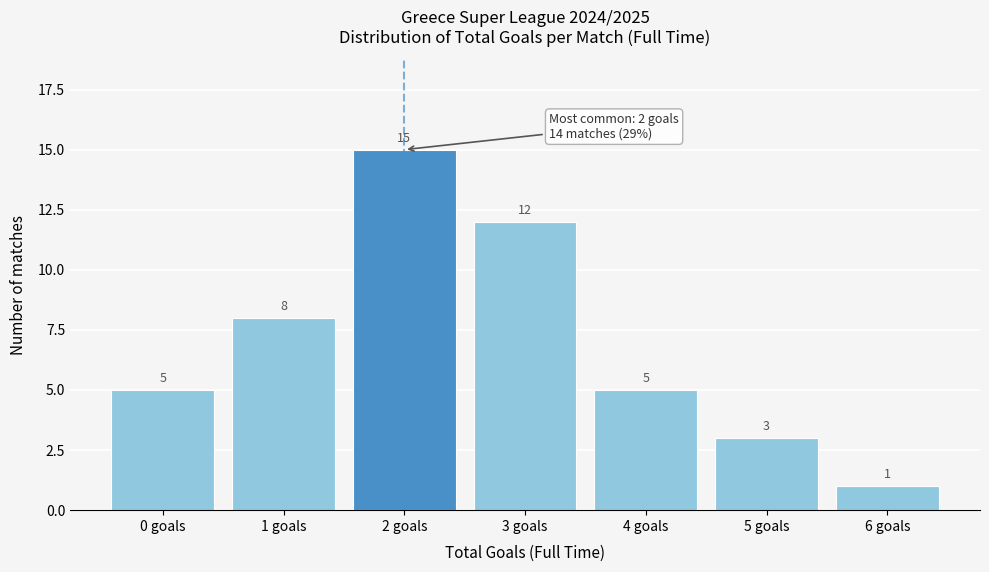

Reading left to right, what are all the values shown in this chart?

5	8	15	12	5	3	1